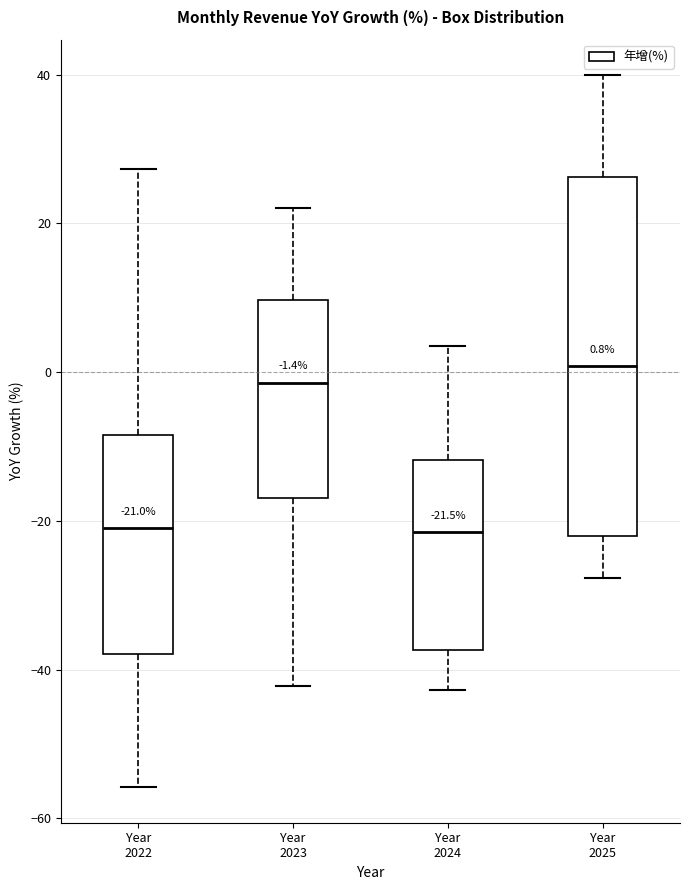

Which box's median line is the highest?

Year 2025